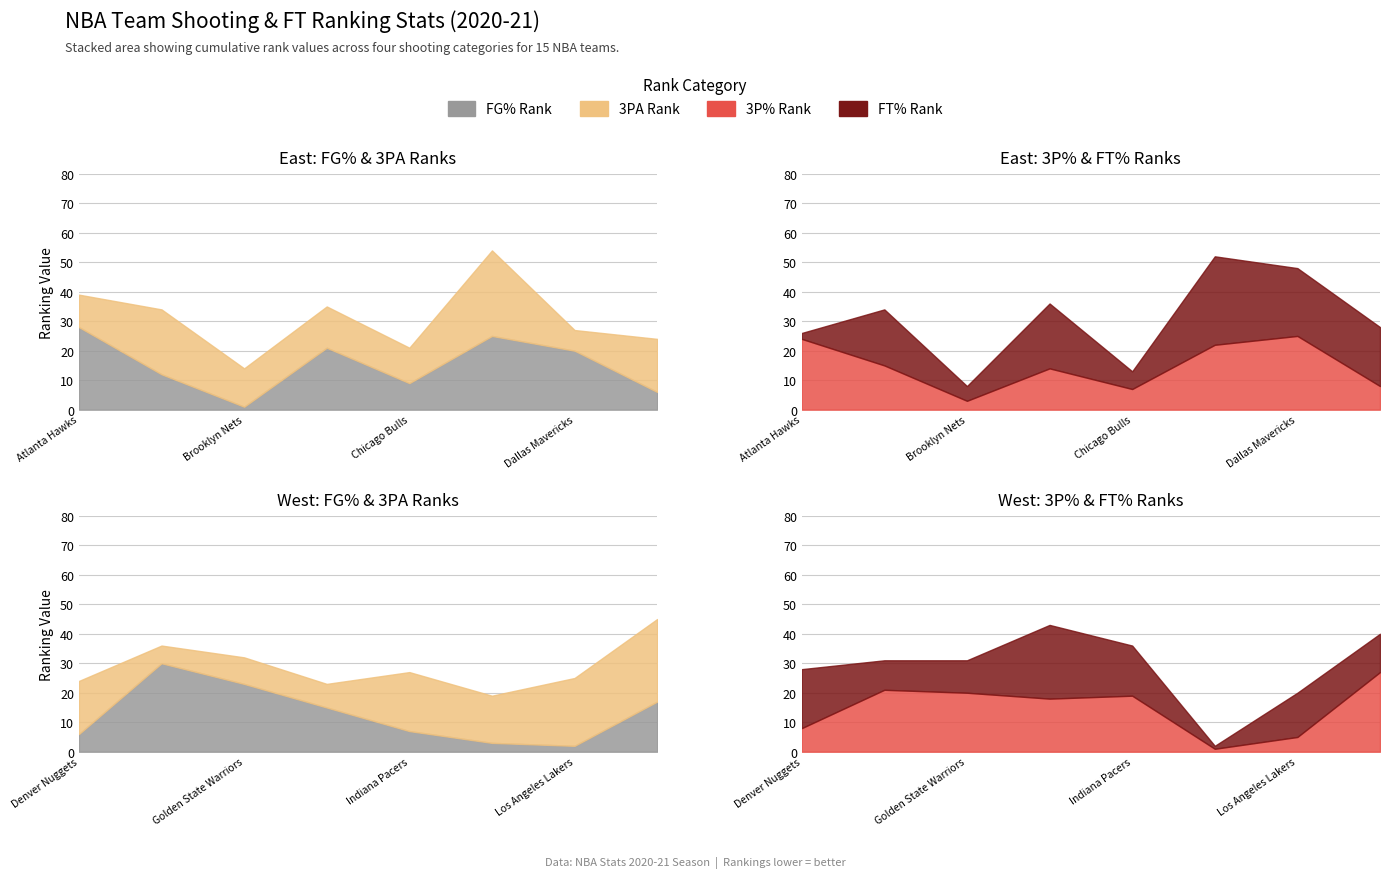

How many interior local peaks does the FT_PCT_RANK series have?

5